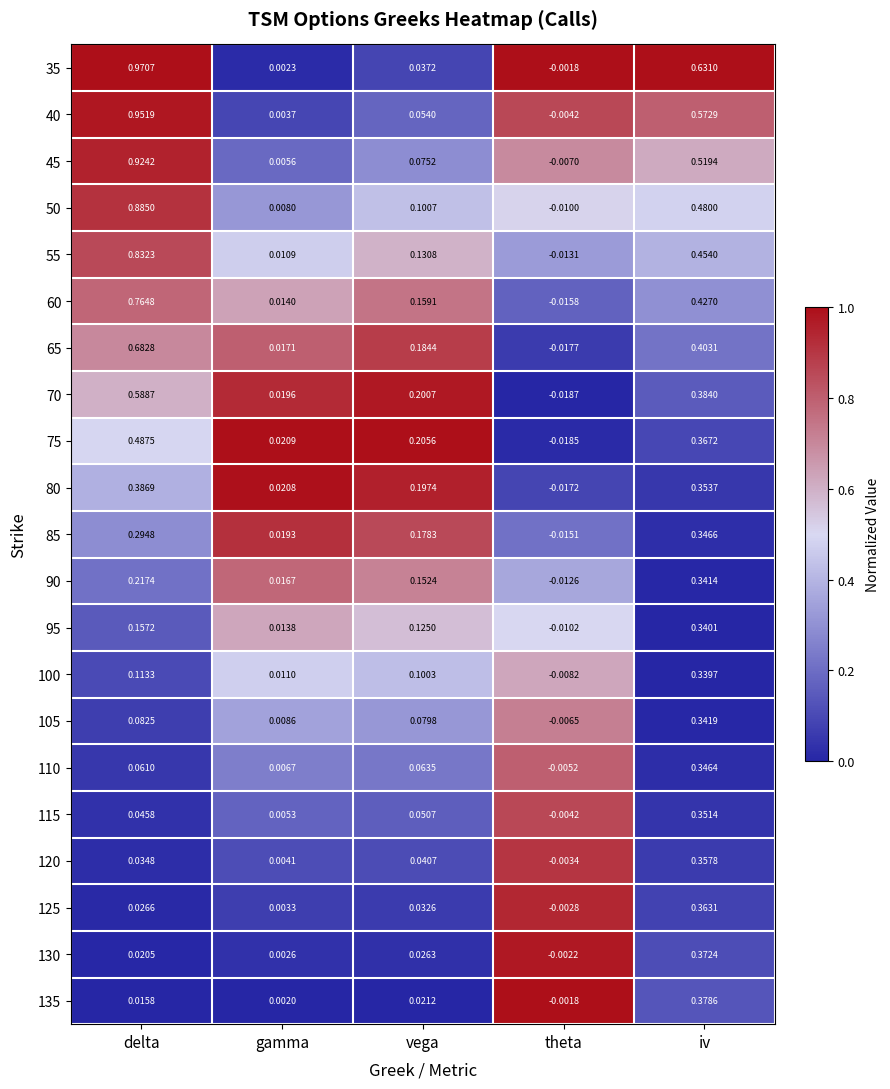

How many distinct data groups are displayed?

21